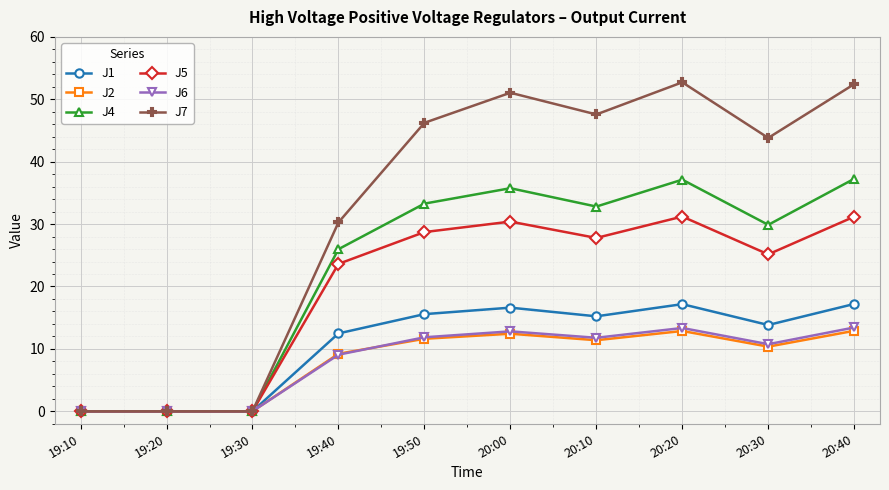

What is the difference between the highest and lowest values at 19:50?

34.6